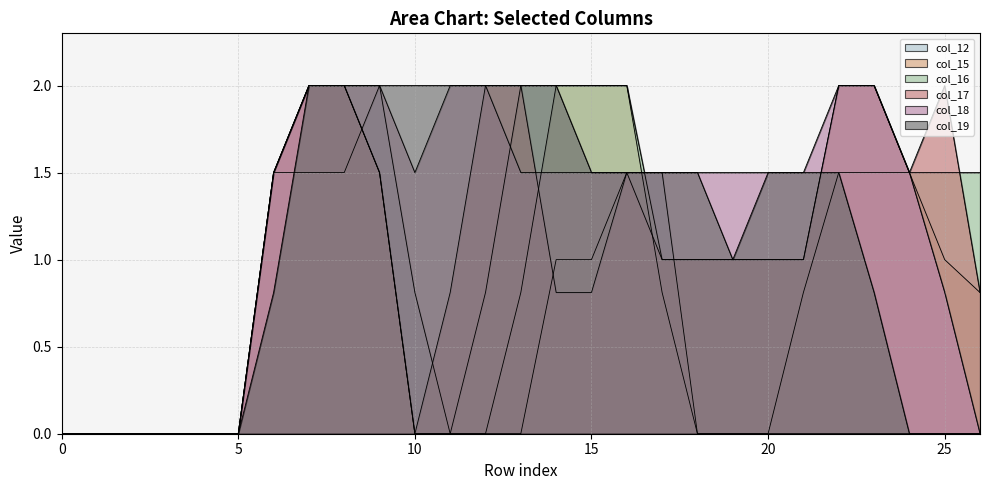

How many positive values does the col_16 series have?

19